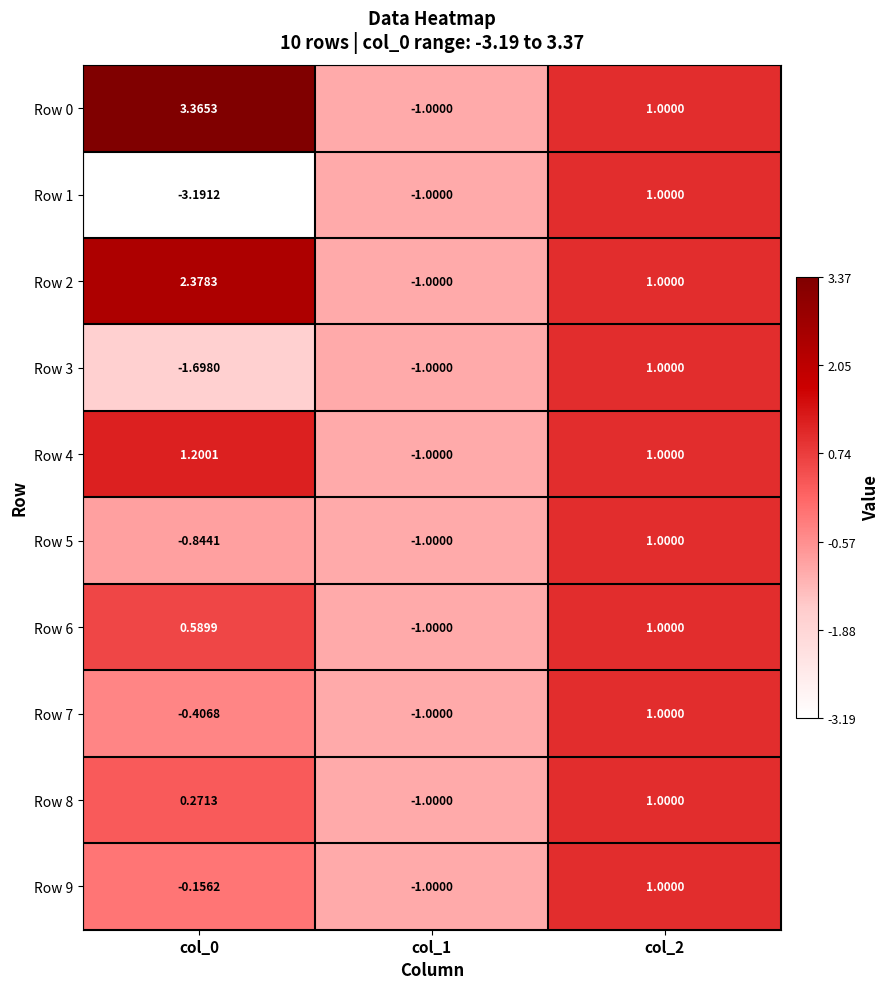

Is the value of Row 7 at col_1 greater than the value of Row 5 at col_2?

No